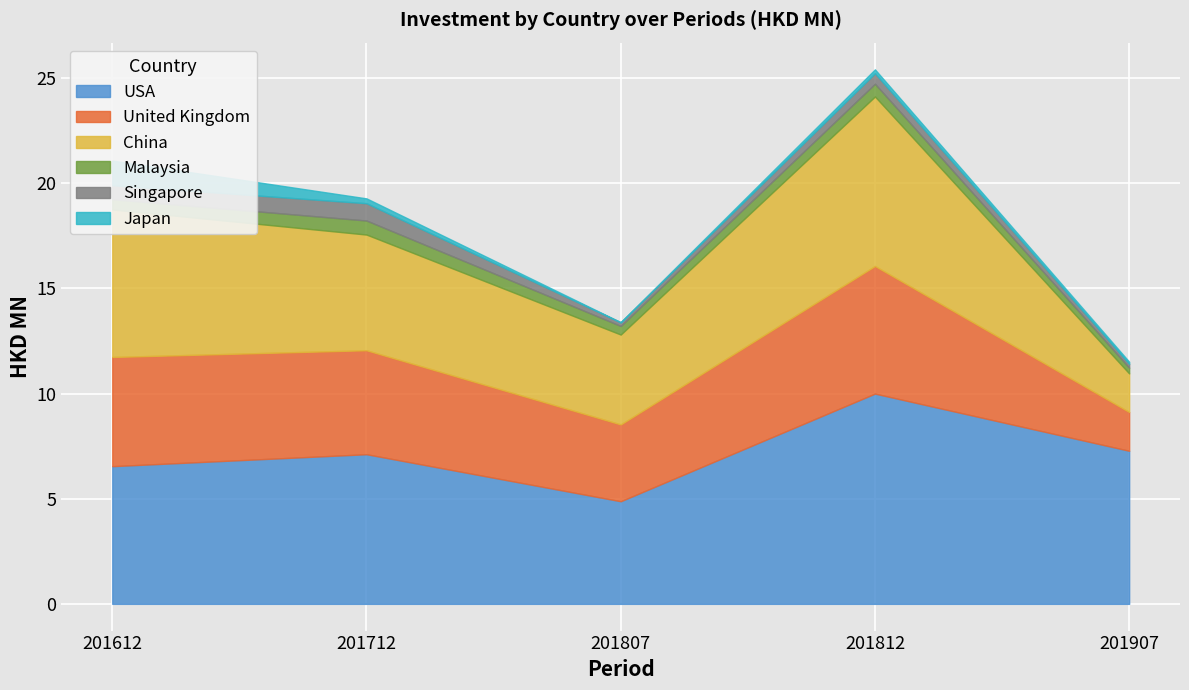

How many distinct data groups are displayed?

6